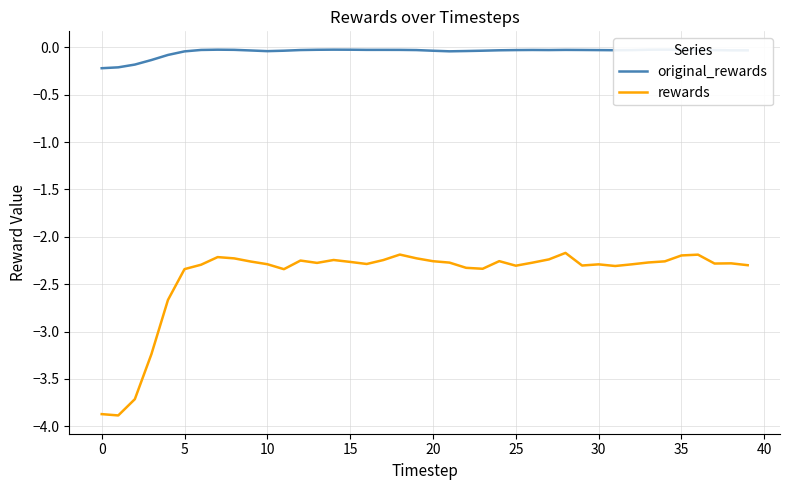

True or false: rewards has a value of -2.3 at 37.

True